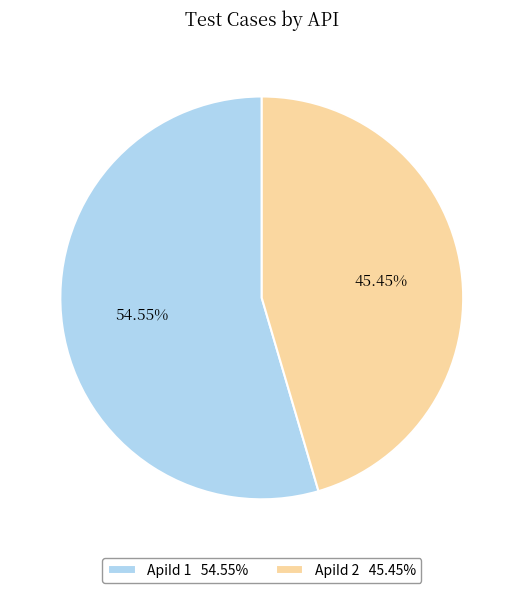

Count the number of slices in the pie.

2